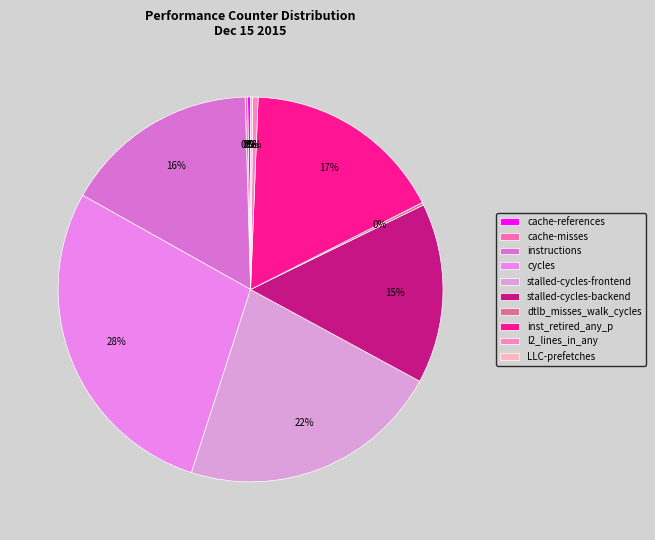

What is the ratio of the value at cache-misses to the value at l2_lines_in_any?

0.5